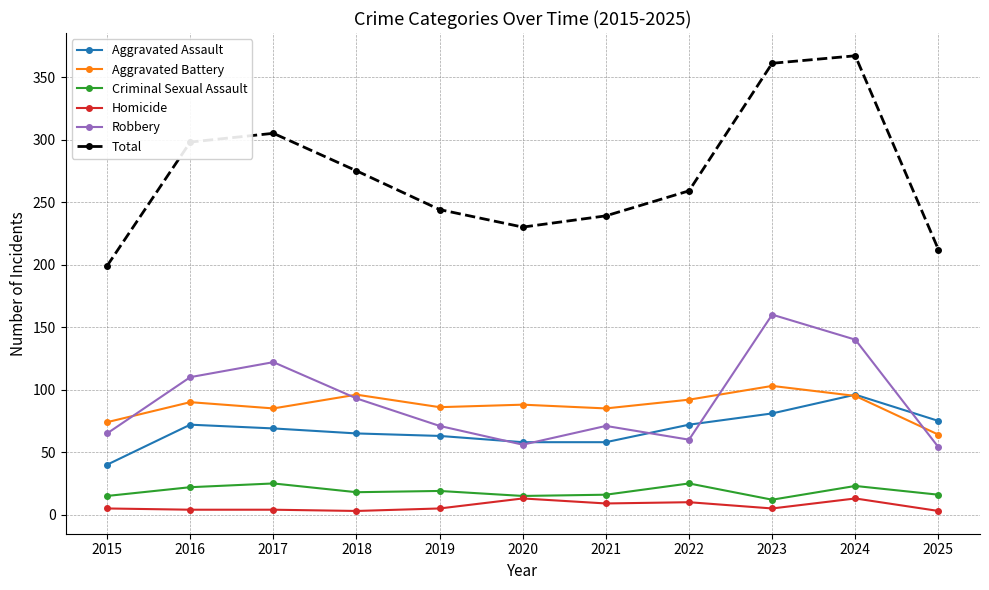

What is the difference between the highest and lowest values at 2017?

301